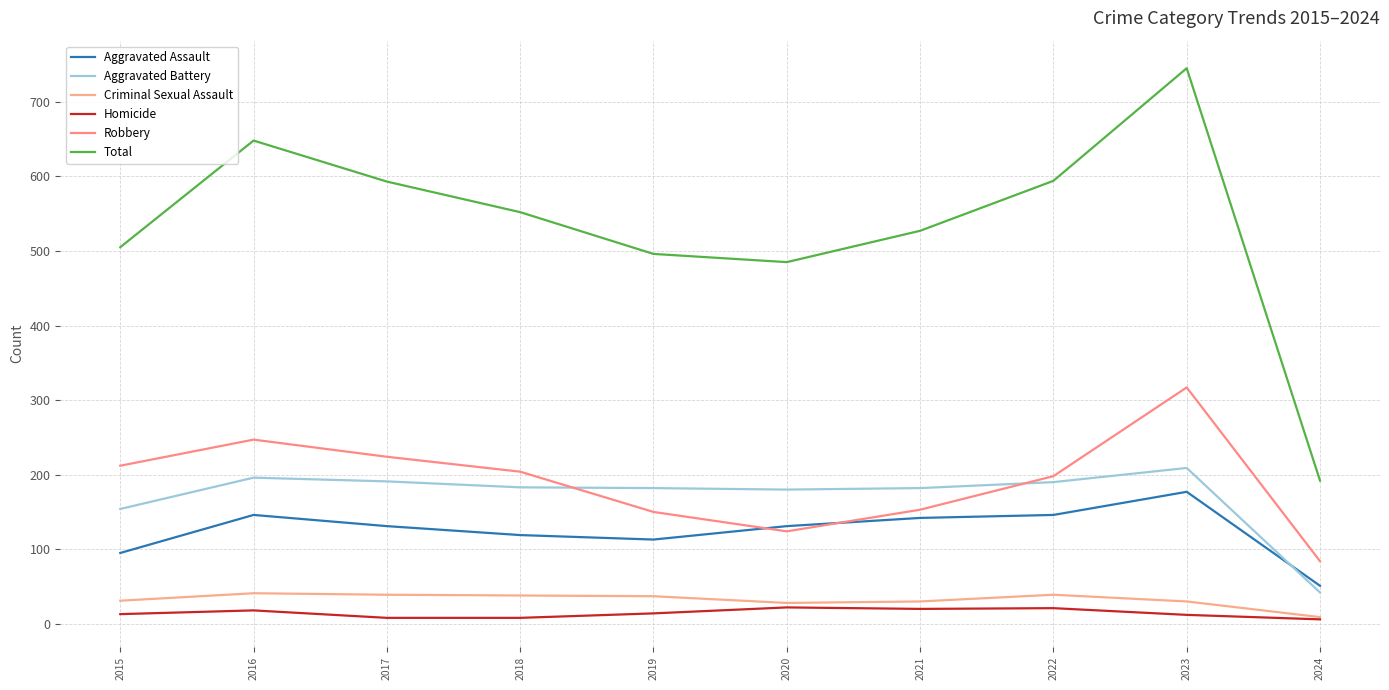

What is the difference between the maximum and minimum values in the Criminal Sexual Assault series?

32